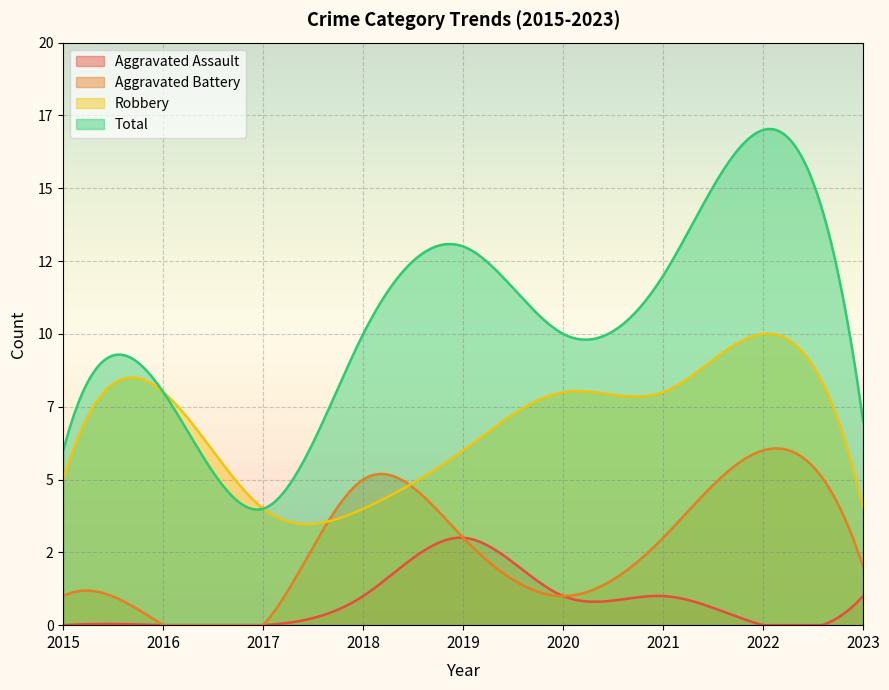

At which label does Total reach its peak?

2022